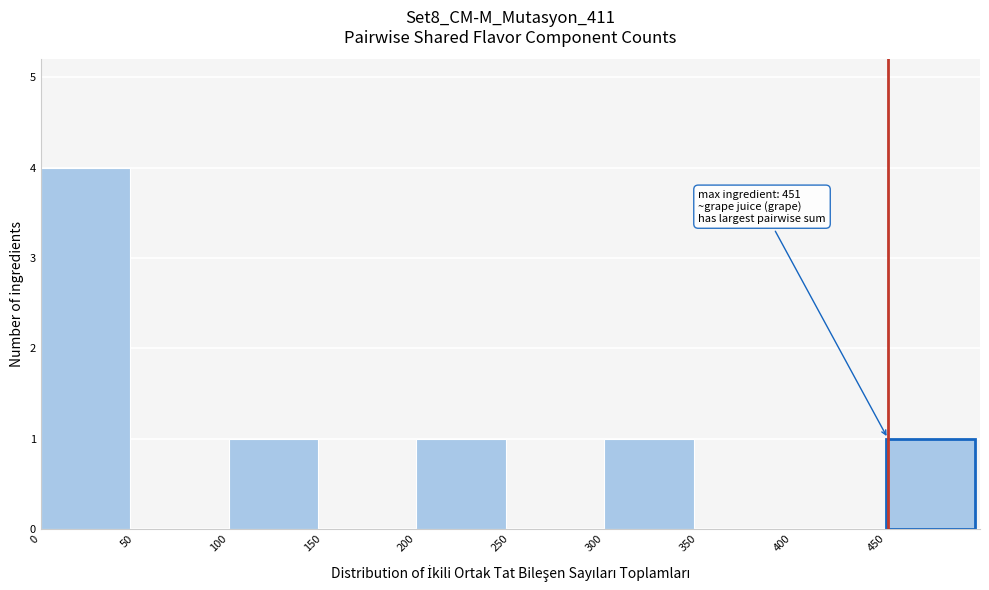

Which range on the x-axis has the tallest bar?

0 to 50